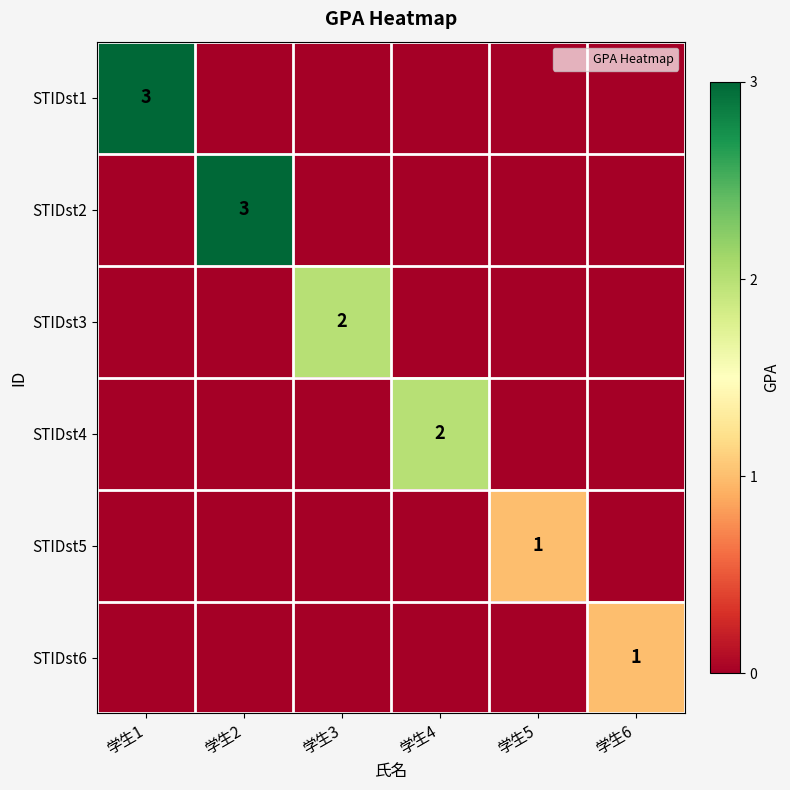

Rank the series at 学生3 from highest to lowest value.

STIDst3, STIDst1, STIDst2, STIDst4, STIDst5, STIDst6